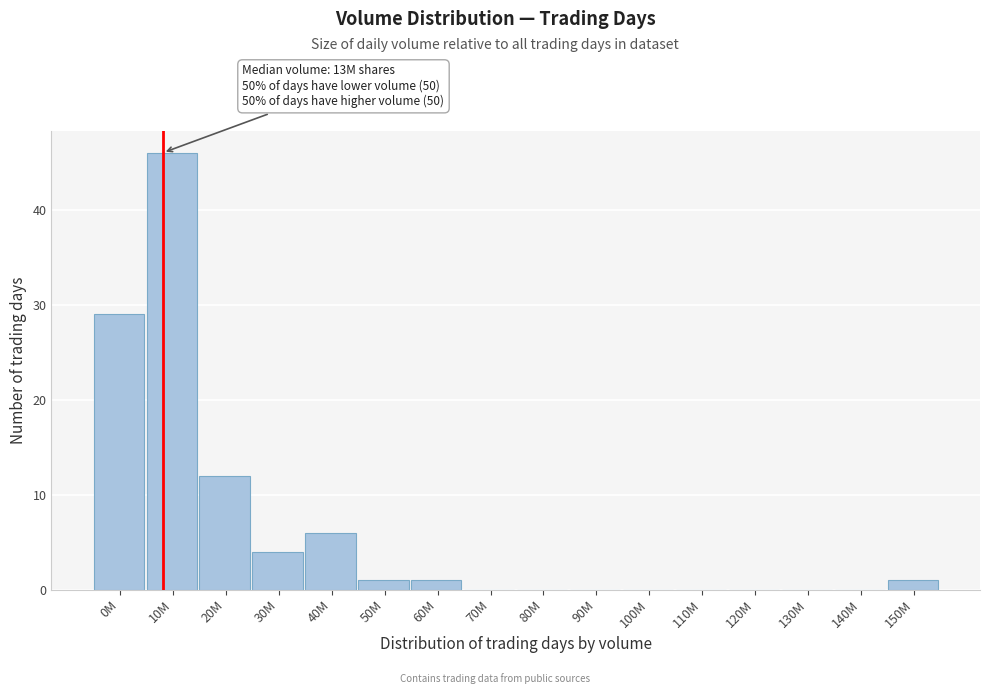

Reading left to right, transcribe all the data shown in this chart.

0M=29	10M=46	20M=12	30M=4	40M=6	50M=1	60M=1	70M=0	80M=0	90M=0	100M=0	110M=0	120M=0	130M=0	140M=0	150M=1